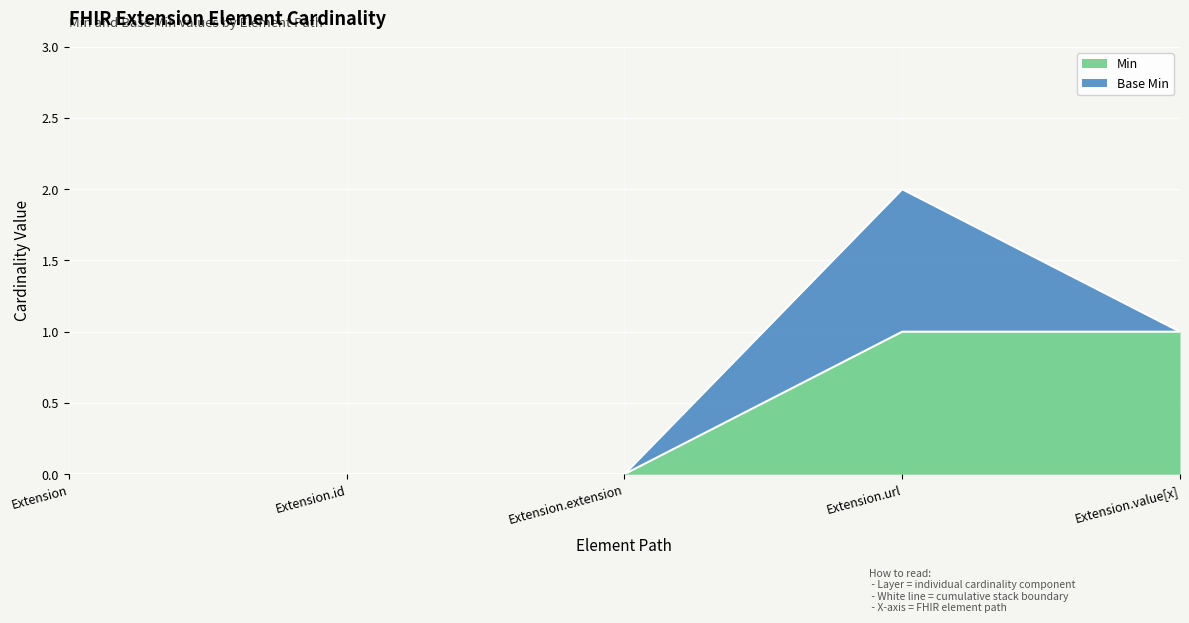

What is the greatest value displayed?

1